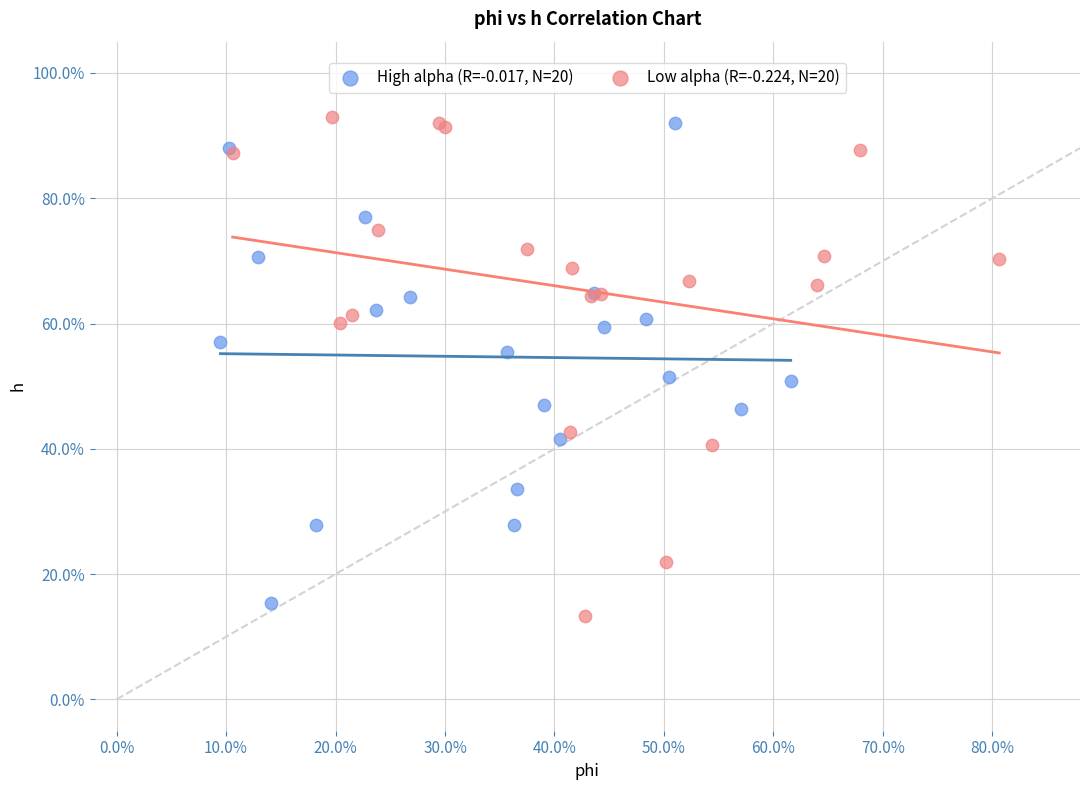

What are all the series names shown in the legend?

High alpha (R=-0.017, N=20), Low alpha (R=-0.224, N=20)